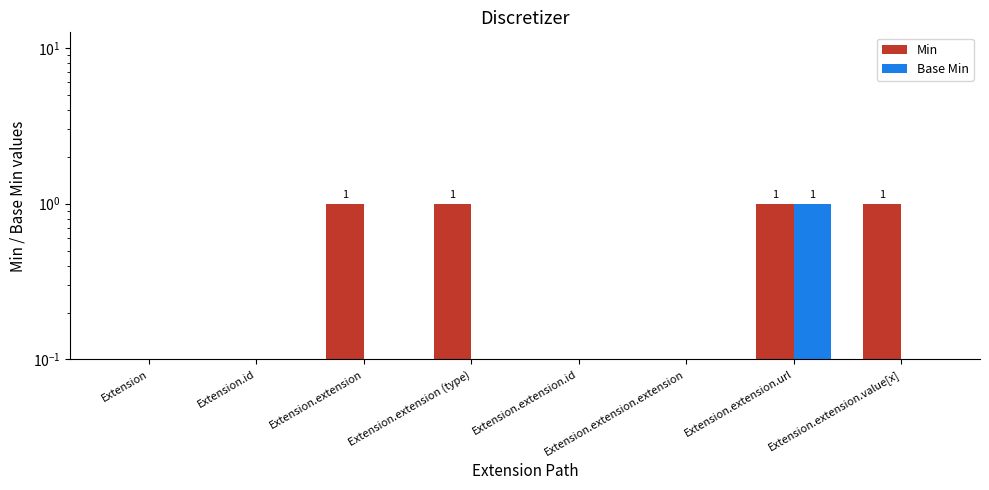

What position from the right is Extension.extension?

6